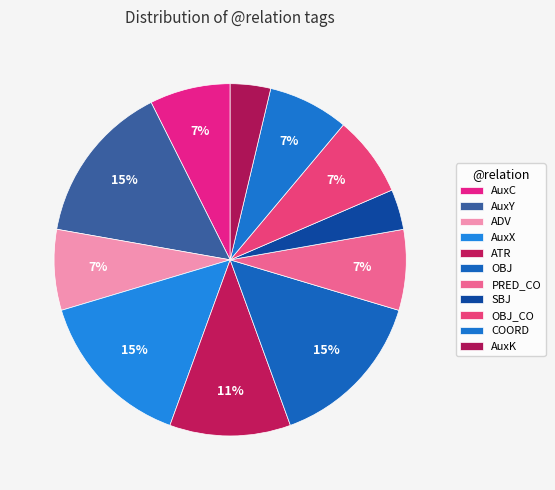

Does COORD account for over 50% of the chart?

No